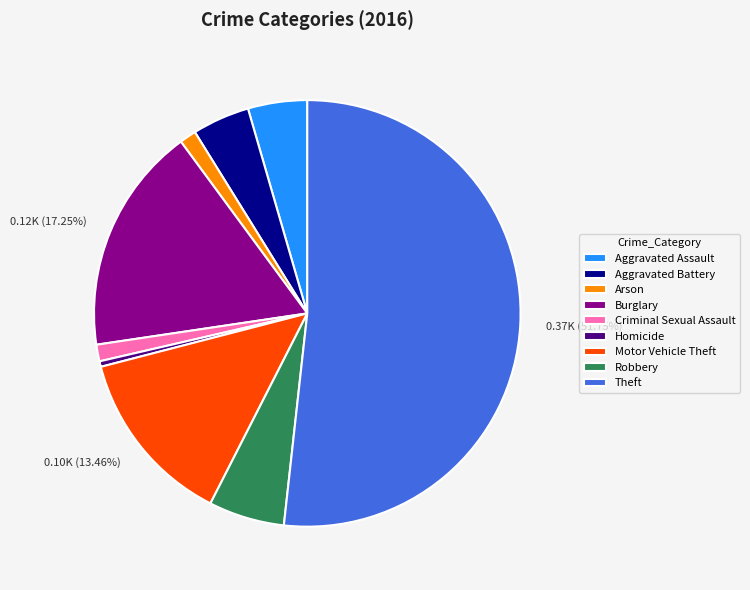

True or false: Criminal Sexual Assault accounts for 1% of the total.

True